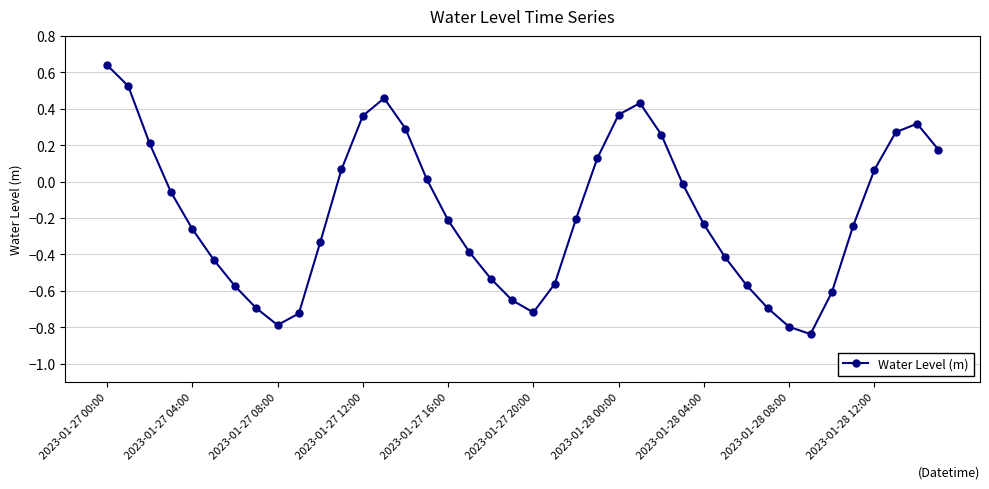

How many points are higher than both their immediate neighbors (excluding endpoints)?

3